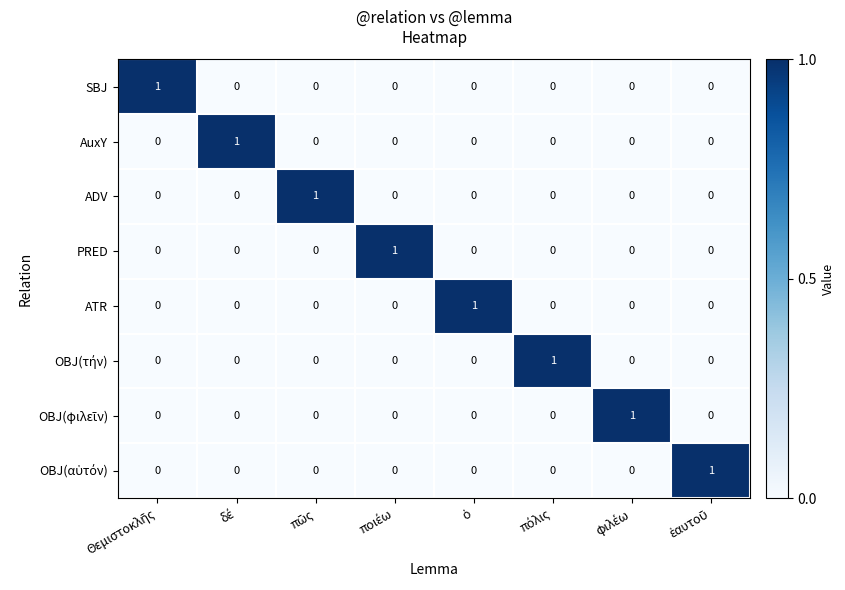

At how many categories does at least one series exceed 0?

8